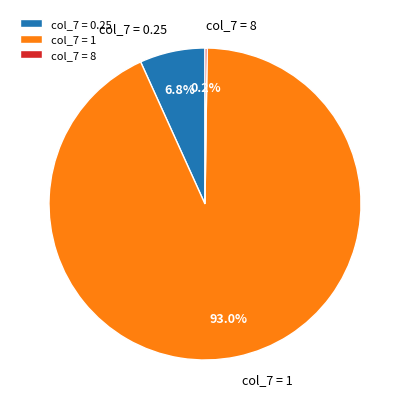

Does col_7 = 0.25 represent more than half of the total?

No